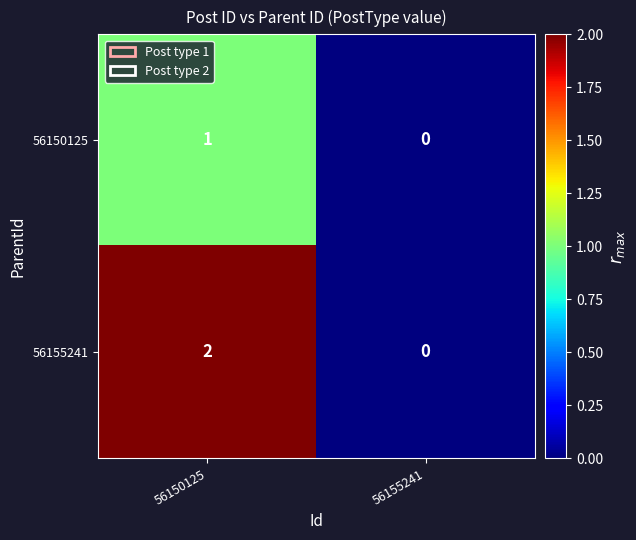

List the series in order of their overall mean, lowest first.

56150125, 56155241